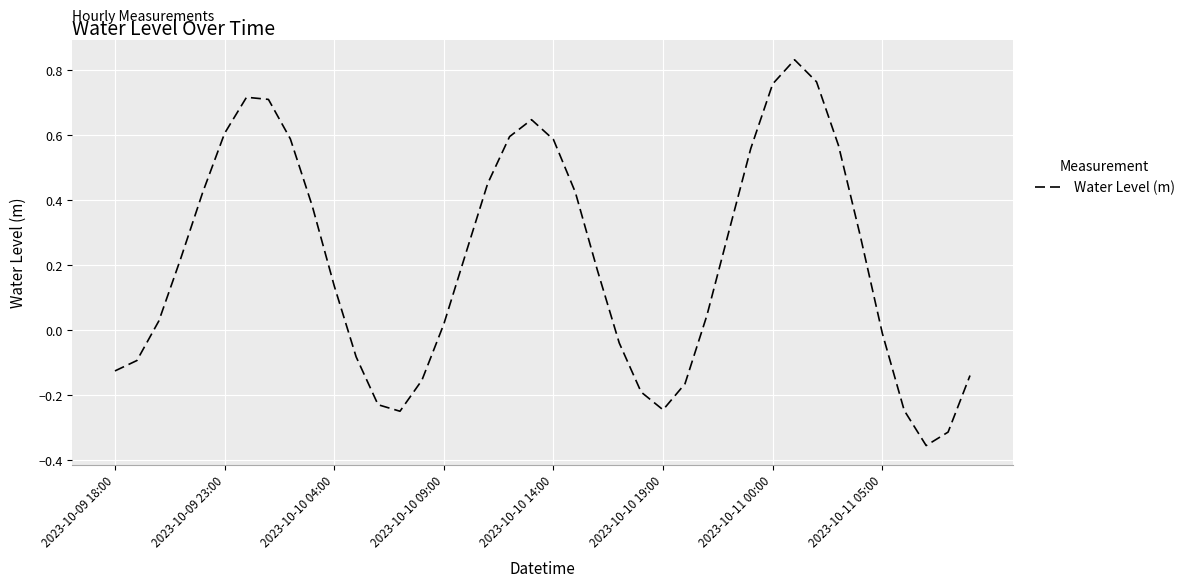

What is the difference between the maximum and minimum values?

1.2